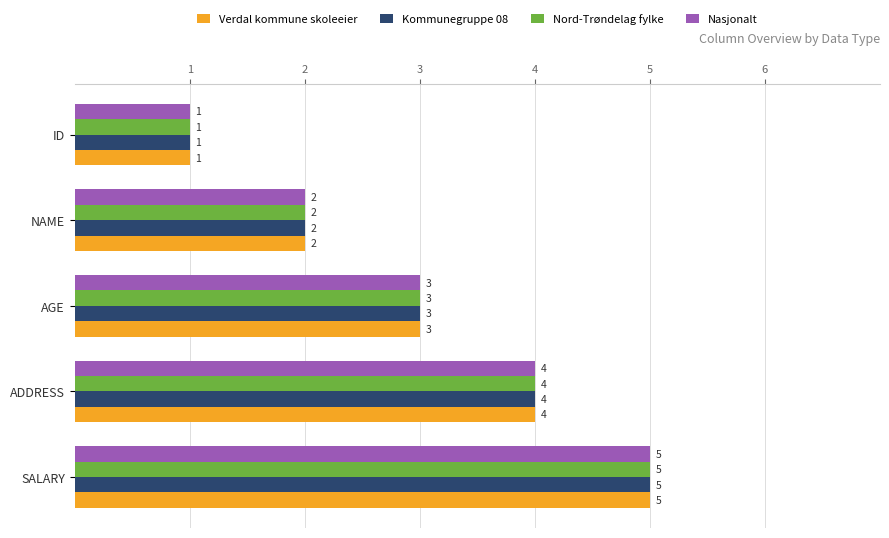

At which category is the sum across all series the highest?

SALARY